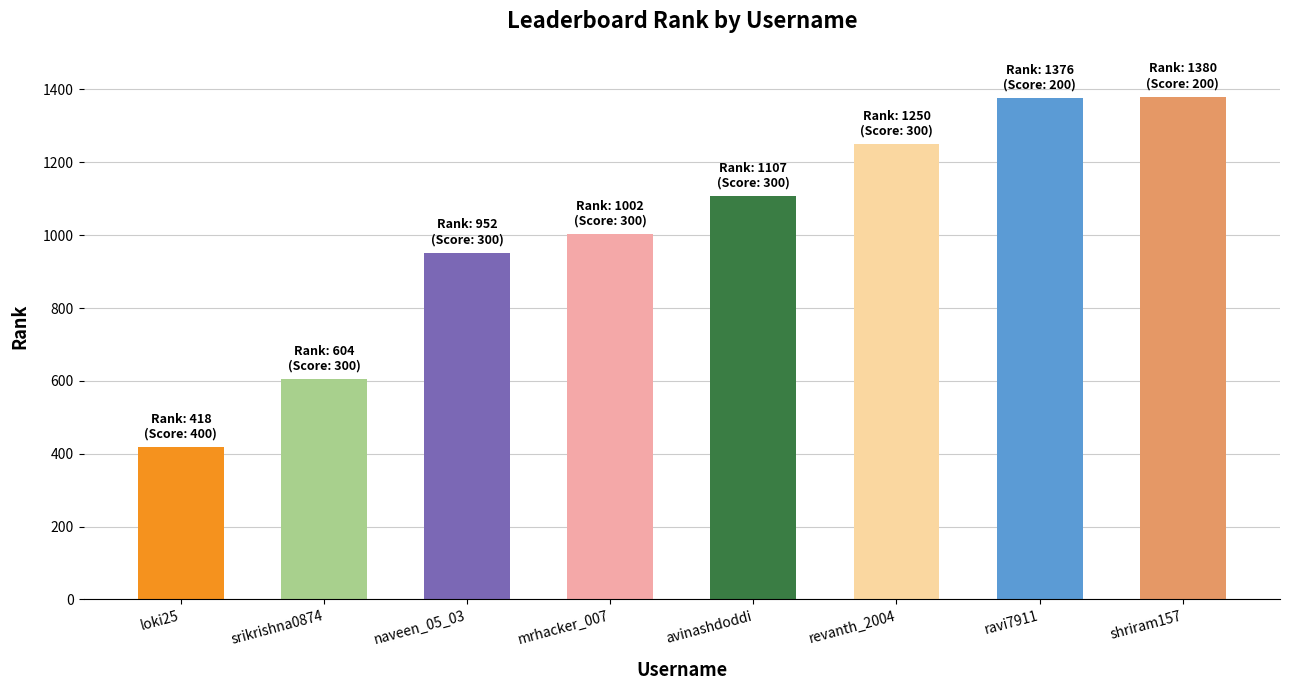

Where is the data nearest to the value 899?

naveen_05_03